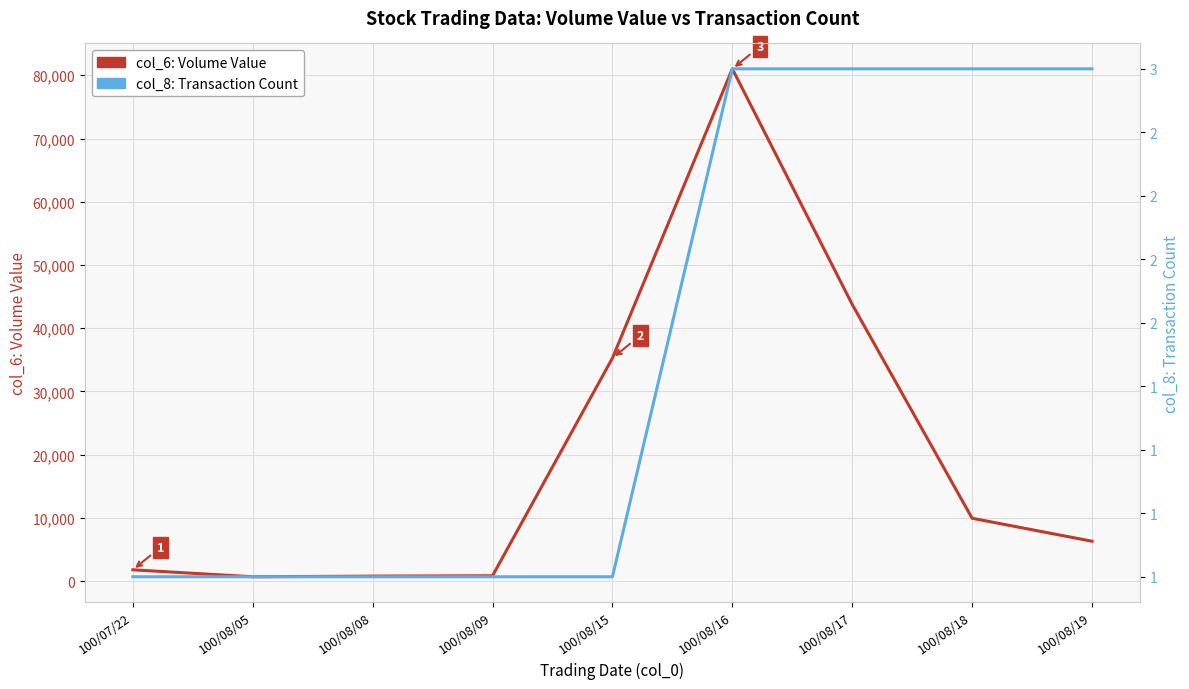

Which series has the largest total across all categories?

col_6: Volume Value